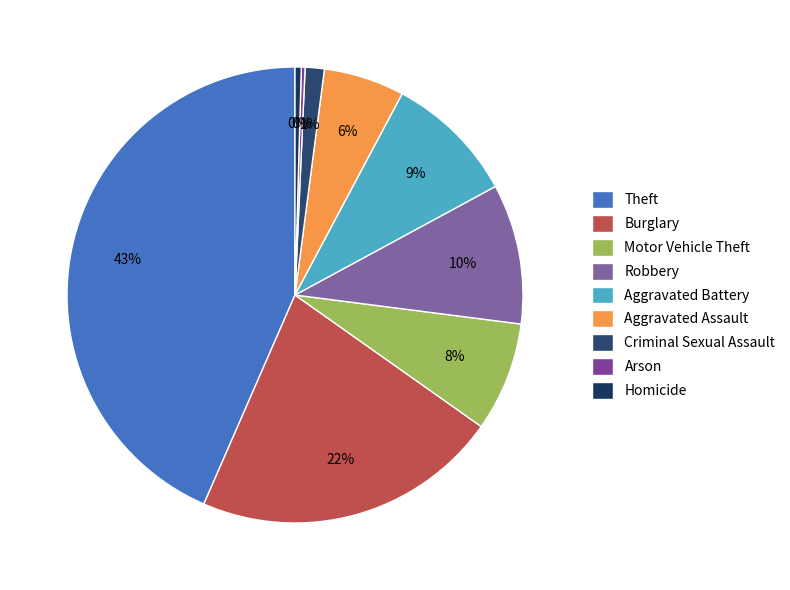

What is the change in value from Theft to Aggravated Assault?

-1280